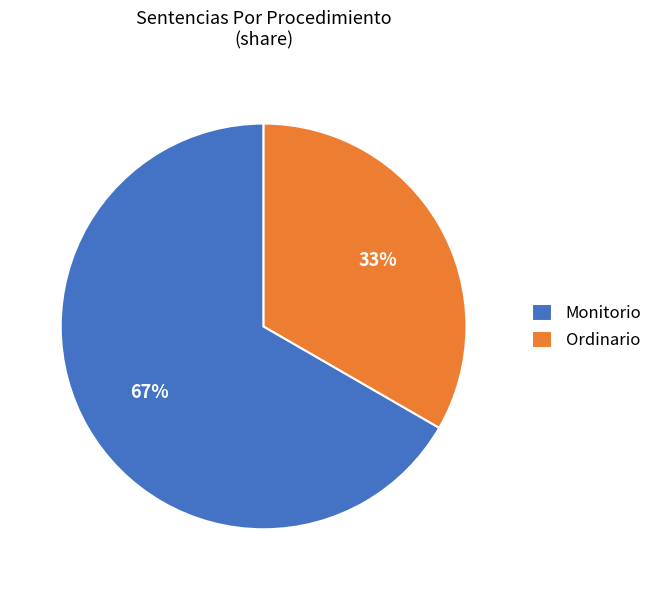

Which has a higher value, Ordinario or Monitorio?

Monitorio